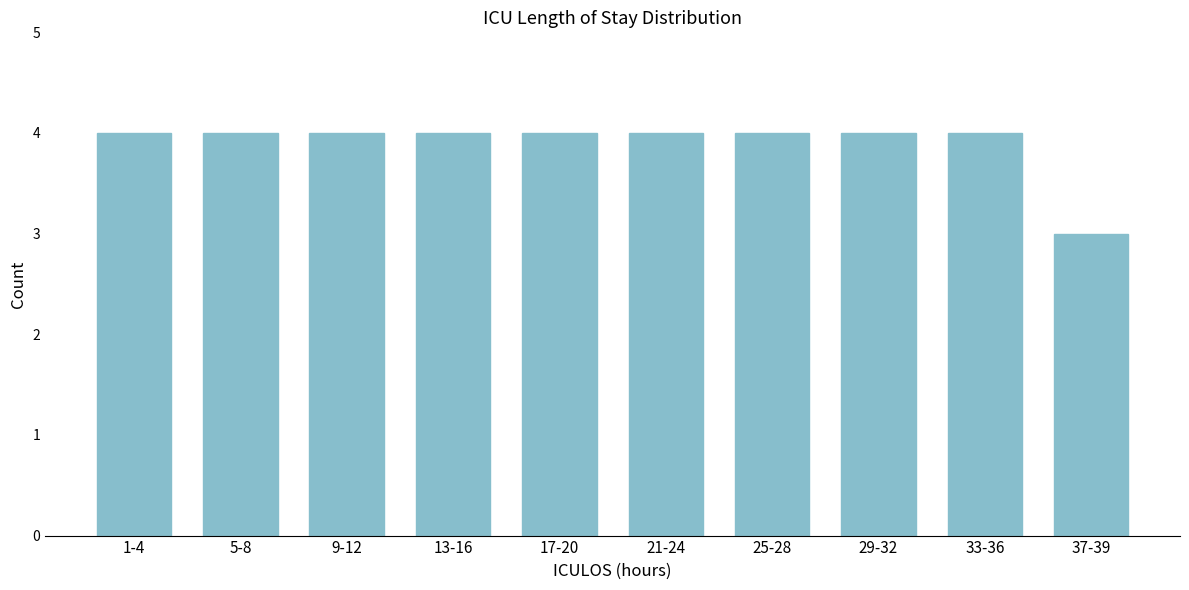

Reading left to right, transcribe all the data shown in this chart.

1-4=4	5-8=4	9-12=4	13-16=4	17-20=4	21-24=4	25-28=4	29-32=4	33-36=4	37-39=3